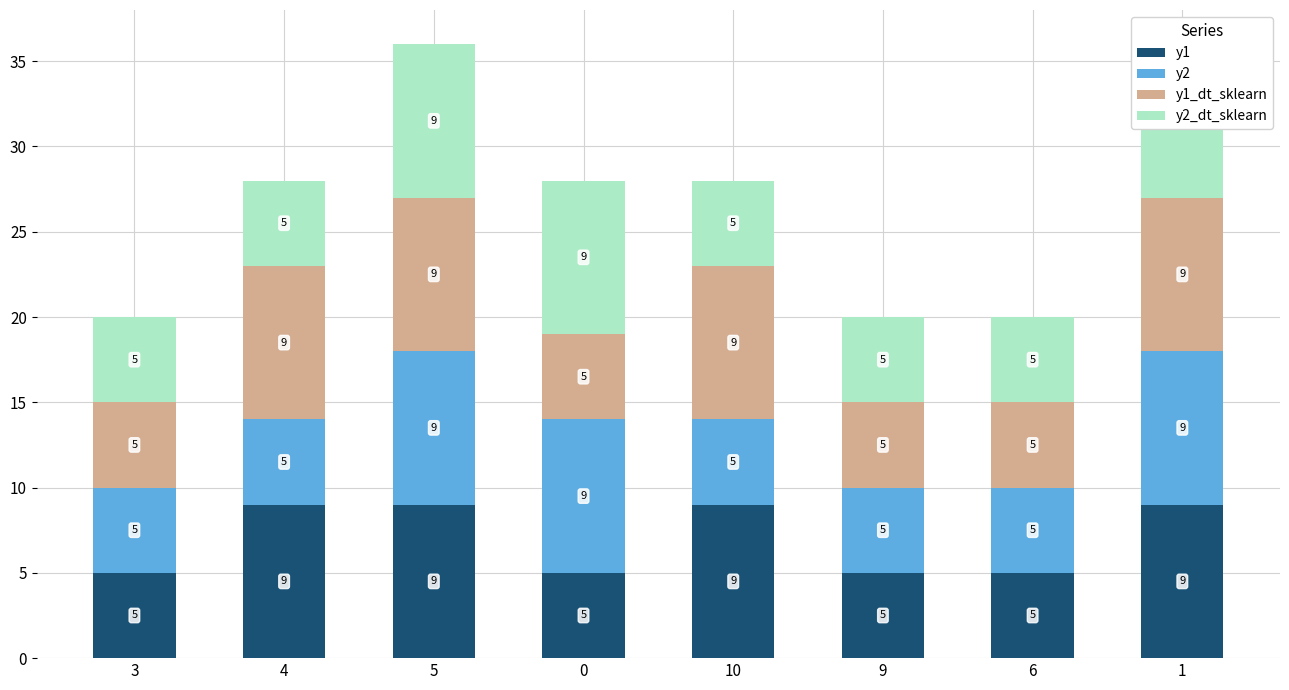

How many bars are there in total?

32